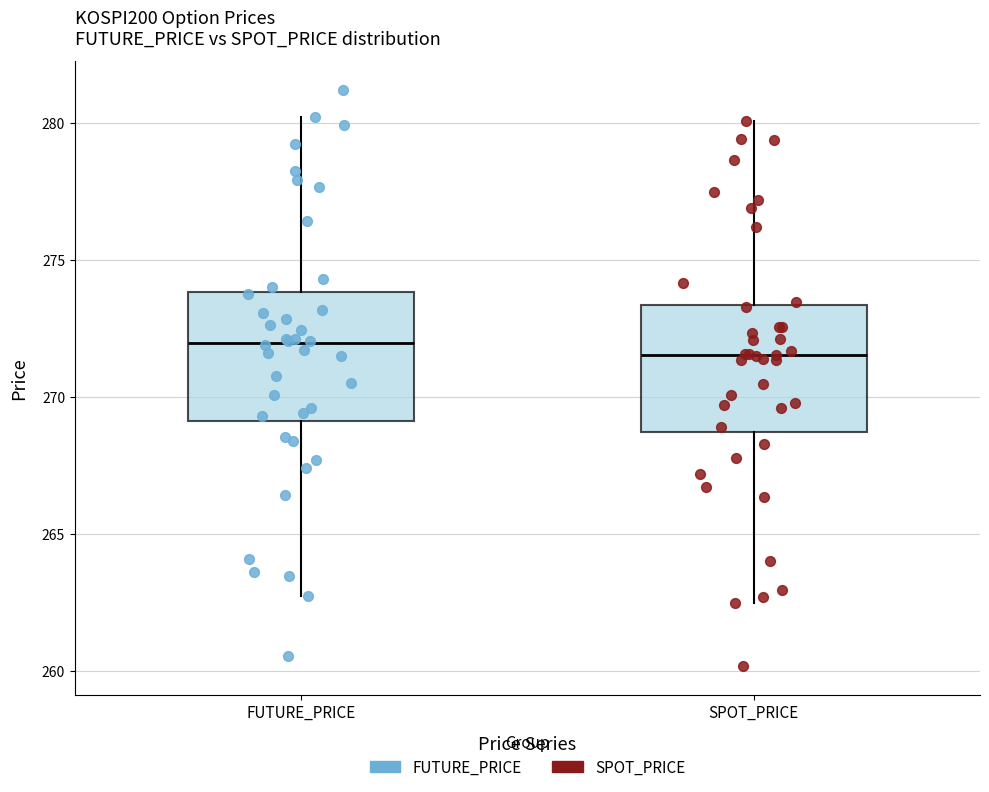

Reading left to right, transcribe this box plot: for each box, give where its median line is, the range the box spans, and where its two whiskers end, as read against the y-axis. The values are not printed on the chart, so give them approximately, as read against the axis.

FUTURE_PRICE: median 272.0, box 269.0 to 274.0, whiskers 263.0 to 280.0
SPOT_PRICE: median 271.5, box 268.5 to 273.5, whiskers 262.5 to 280.0